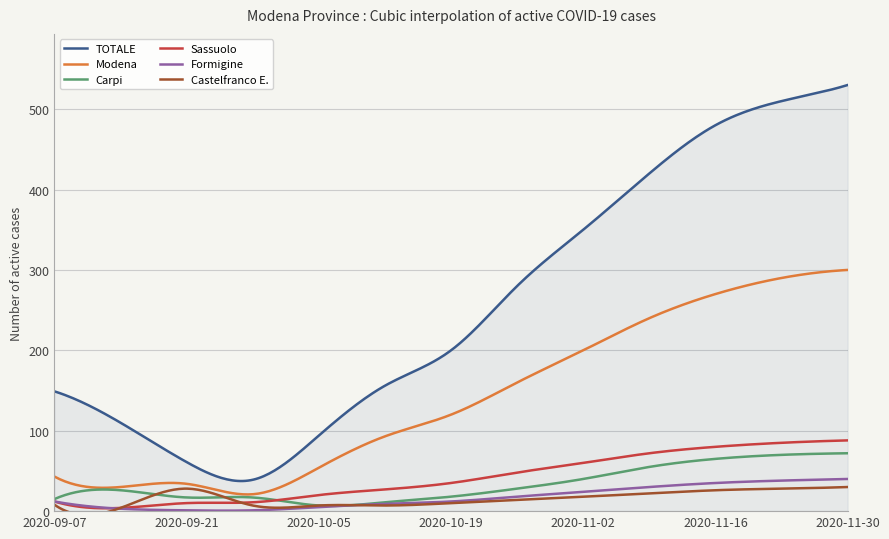

What is the lowest value of the Formigine series?

0.6